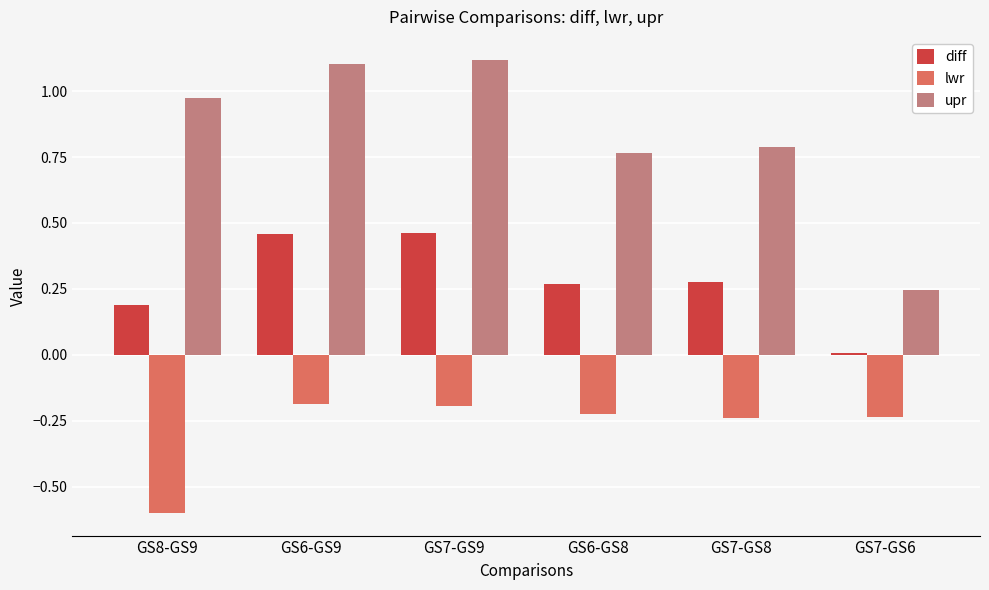

What is the total value across all series at GS8-GS9?

0.6